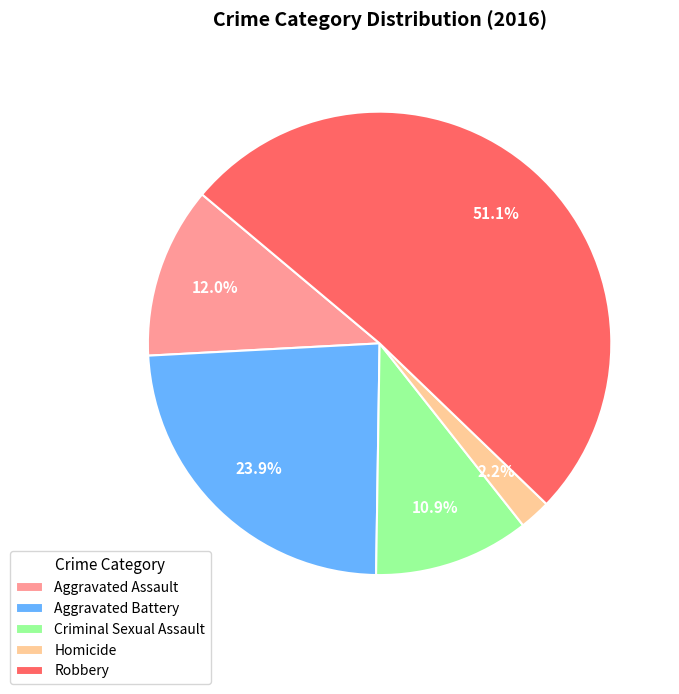

True or false: Criminal Sexual Assault accounts for 22% of the total.

False